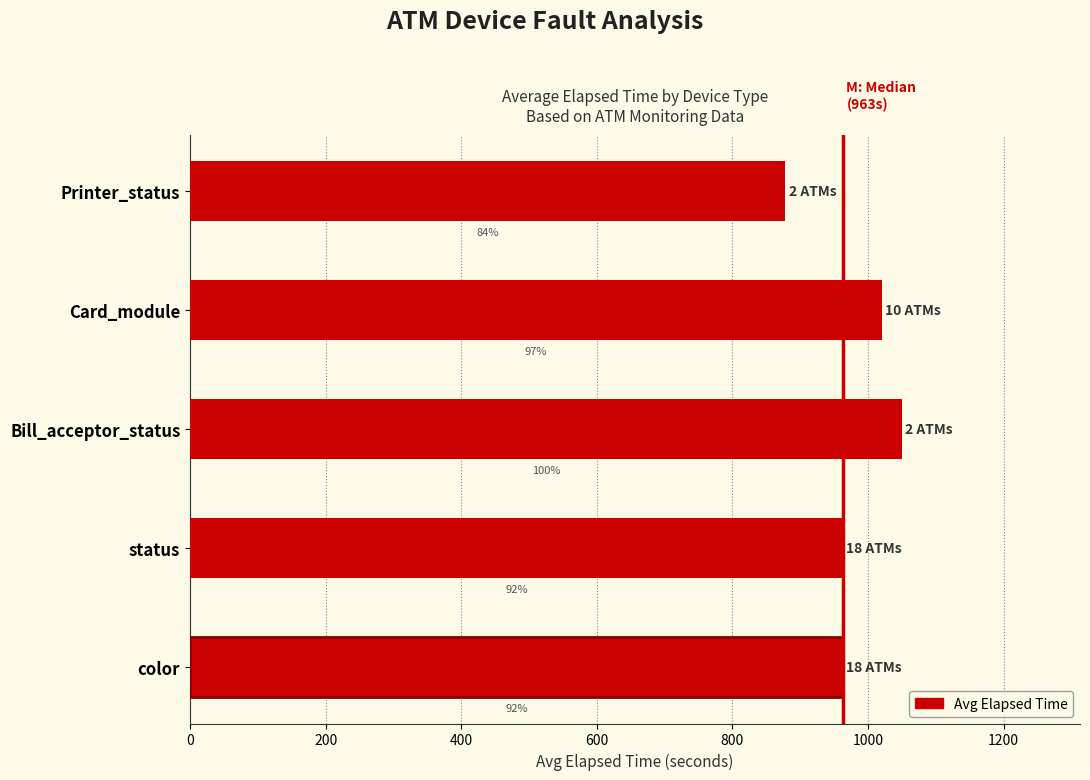

Are the bars horizontal?

Yes